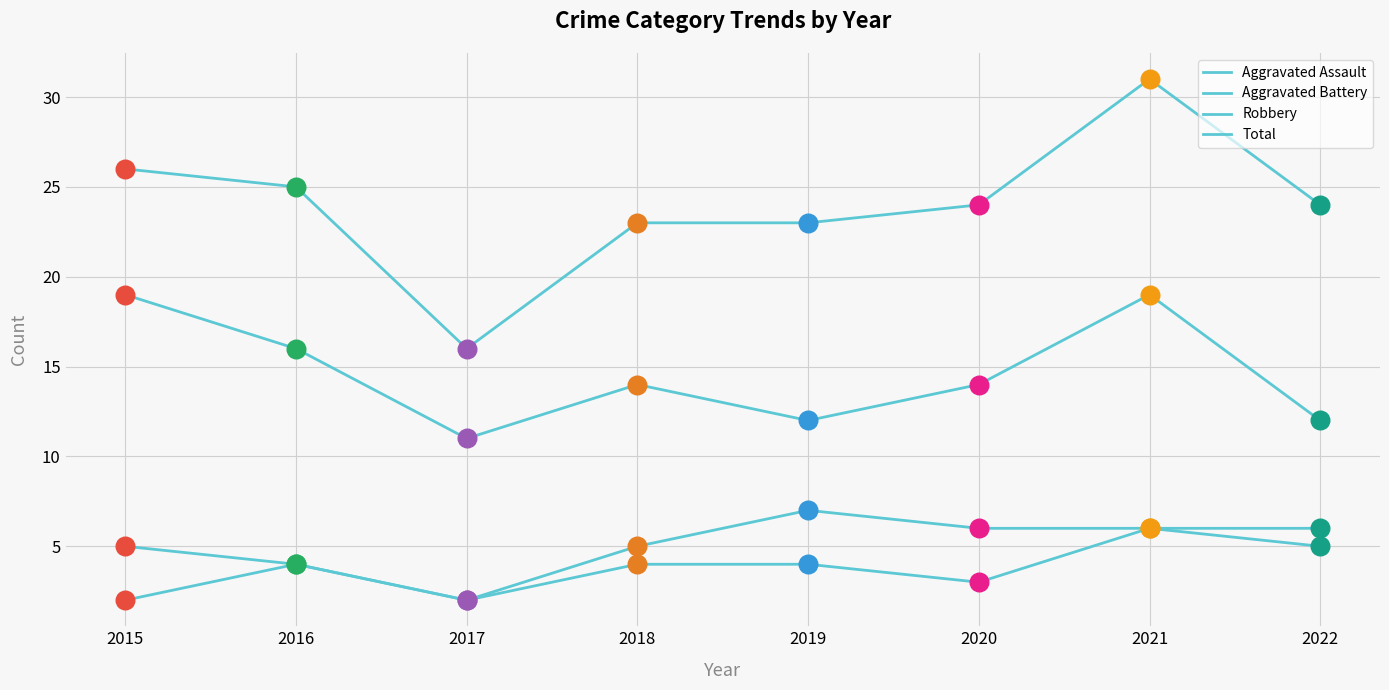

Is this an area chart (filled region under the line)?

No